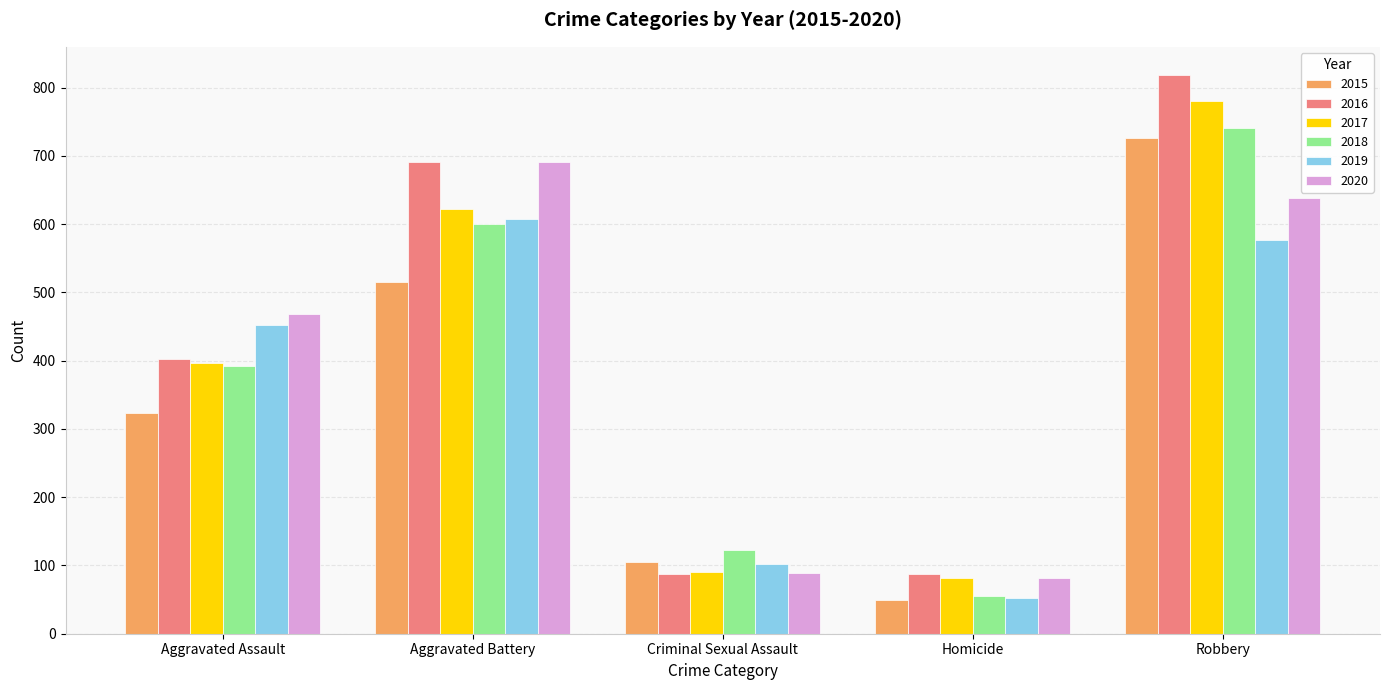

Is the value of 2016 at Homicide greater than the value of 2018 at Criminal Sexual Assault?

No